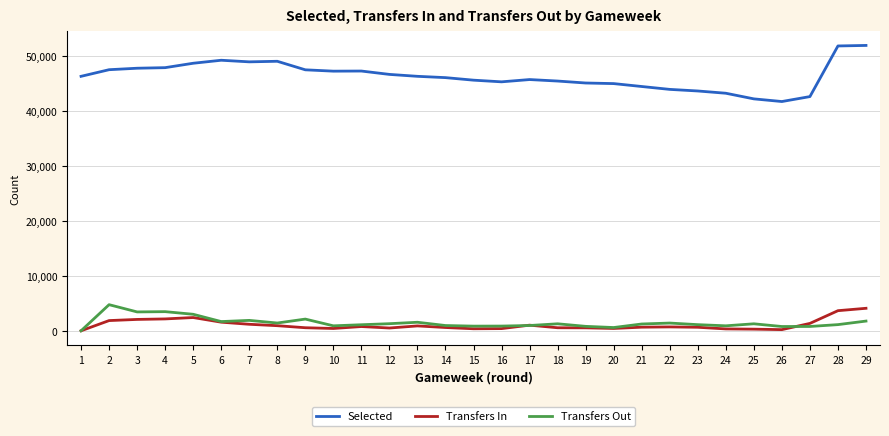

What is the highest value of the Transfers Out series?

4751